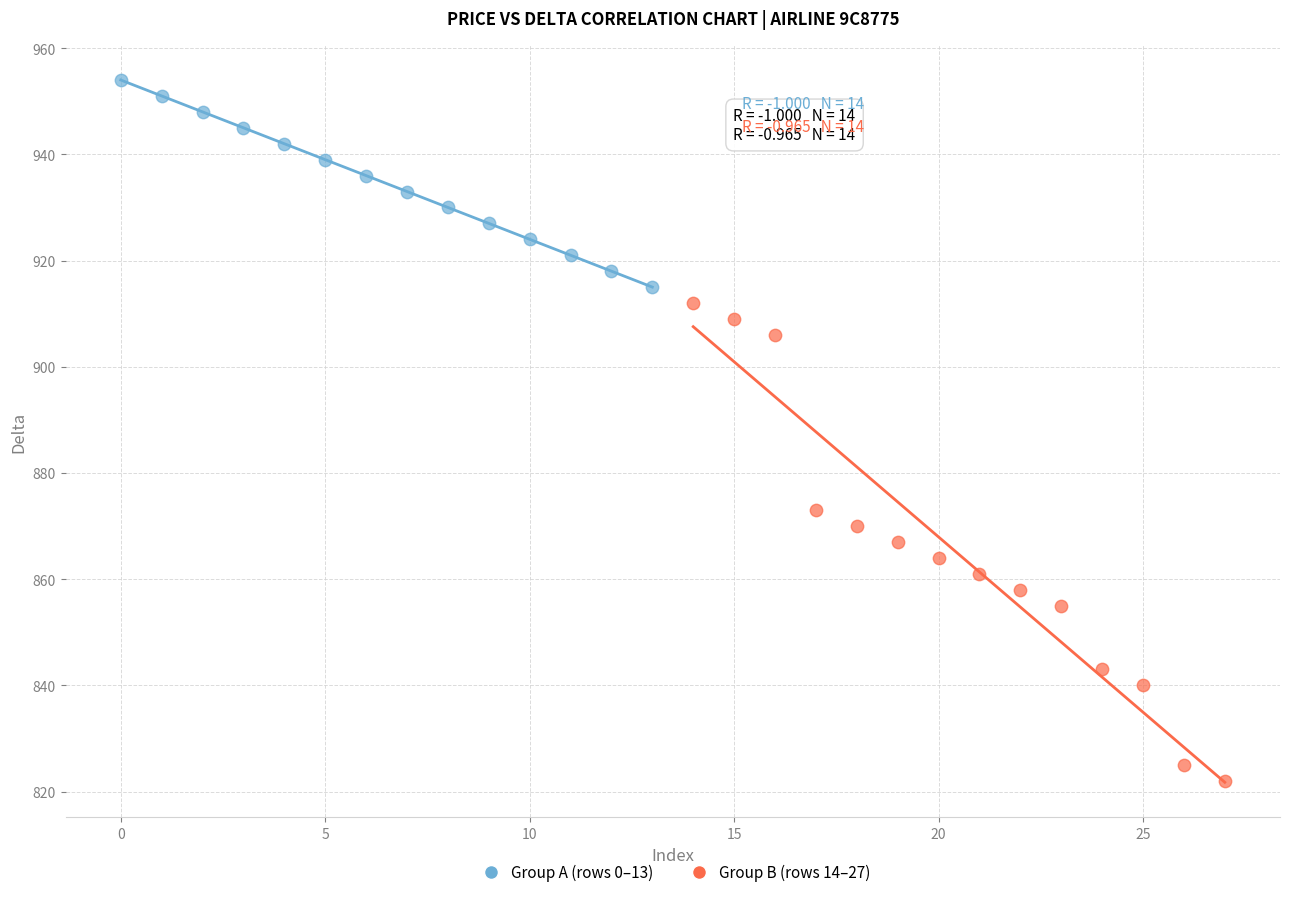

Which series has the largest Y range (max minus min)?

Group B (rows 14–27)